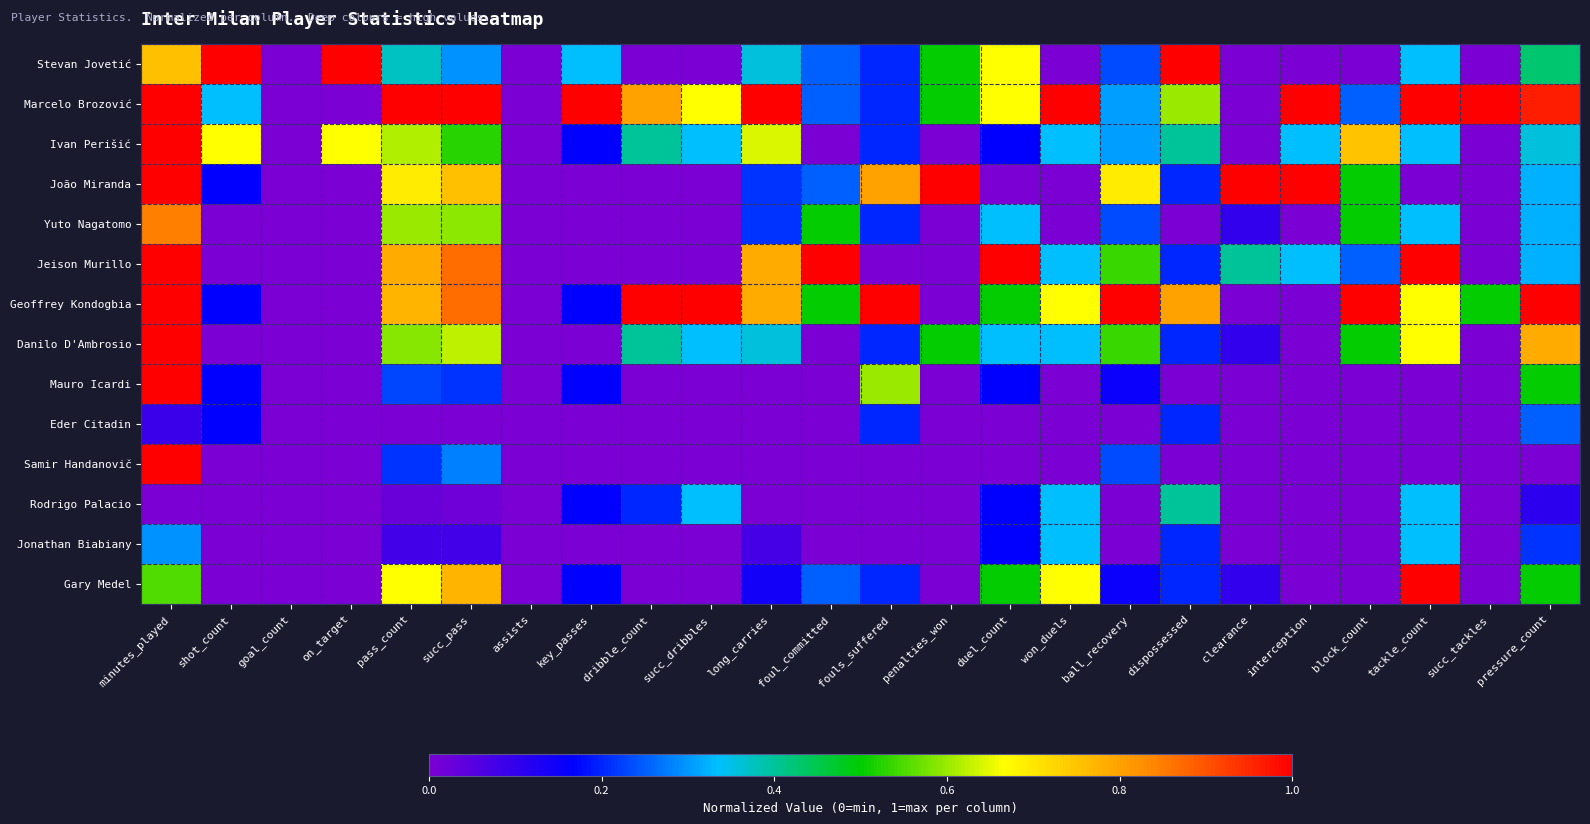

What is the difference between the highest and lowest values at clearance?

1.0